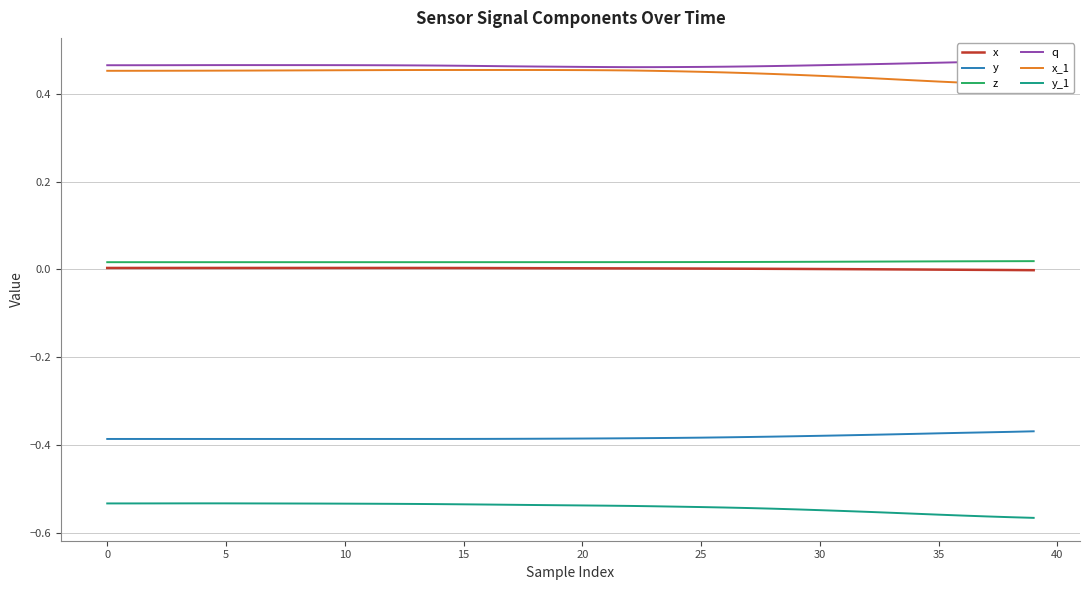

How many distinct data groups are displayed?

6